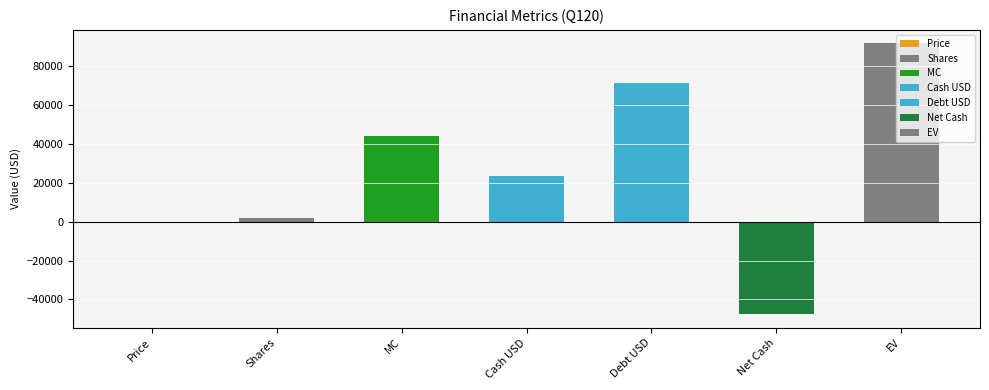

At which category does the chart reach its peak across all series?

EV